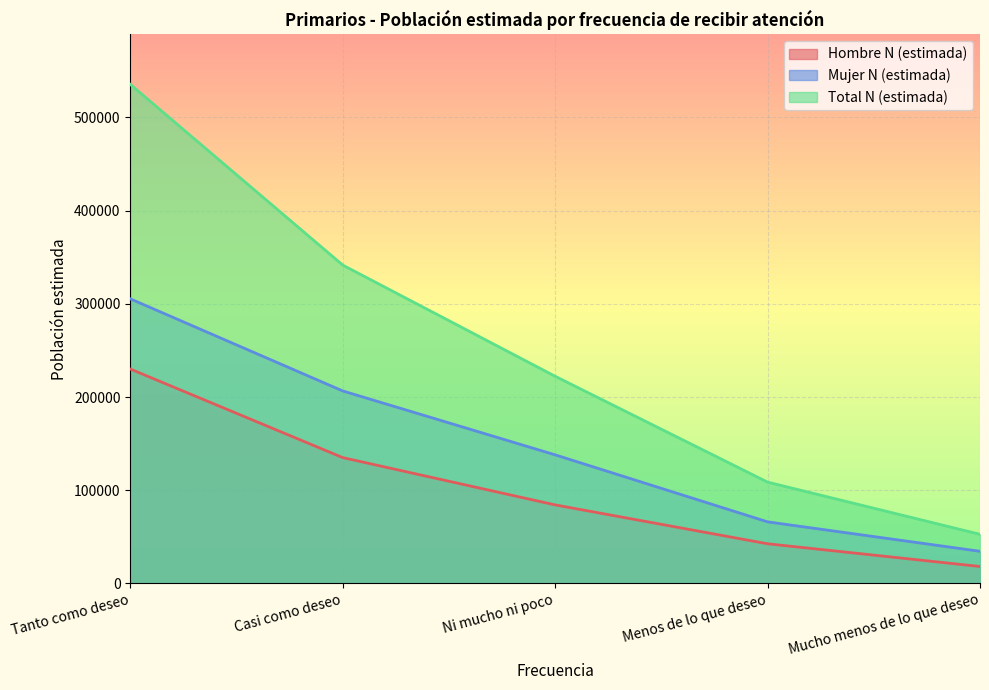

How many lines are shown in the chart?

3